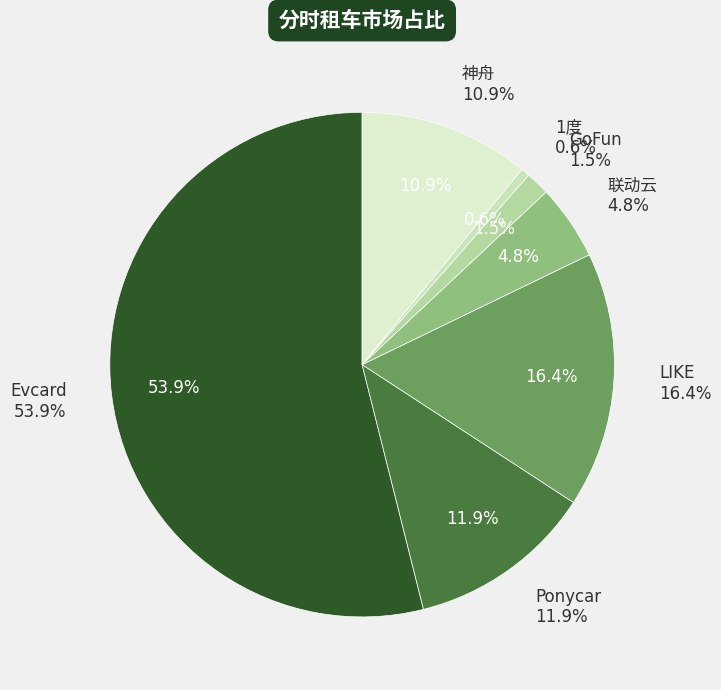

Which slice is the smallest?

1度